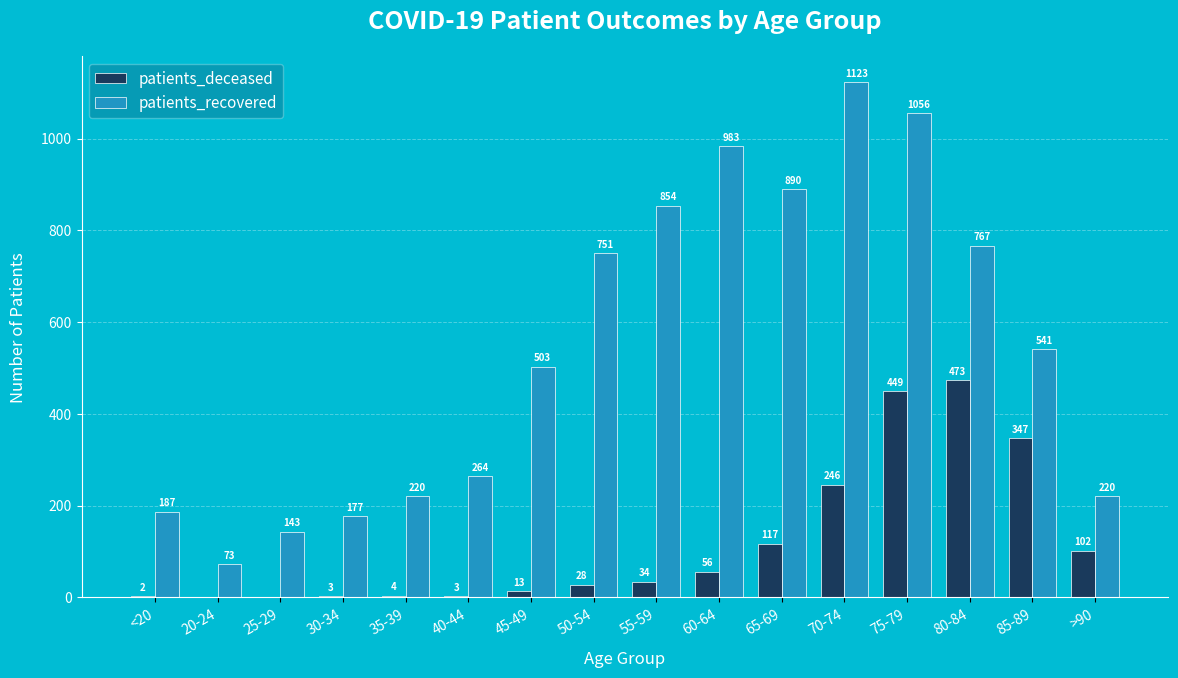

At which category is the sum across all series the highest?

75-79